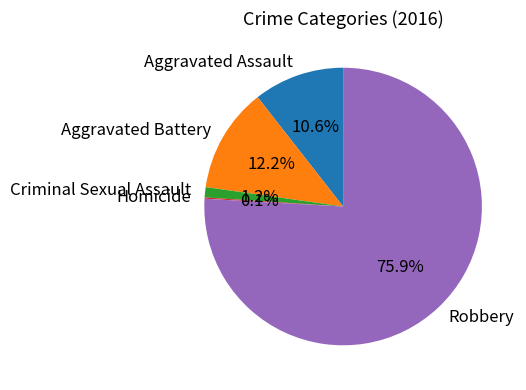

Which category has the biggest portion of the pie?

Robbery